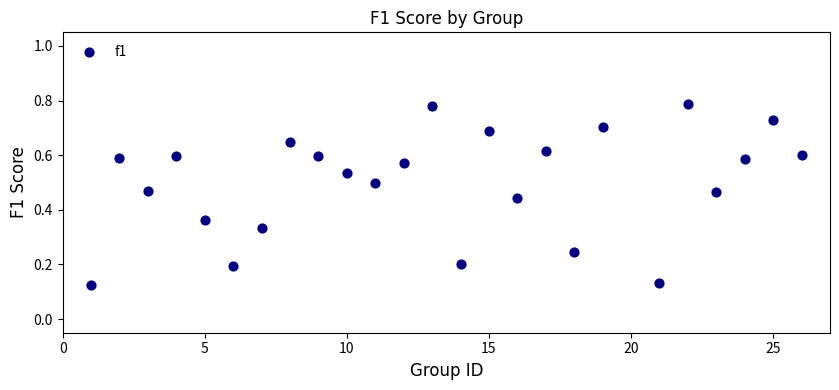

What is the range of X values (max minus min)?

25.0